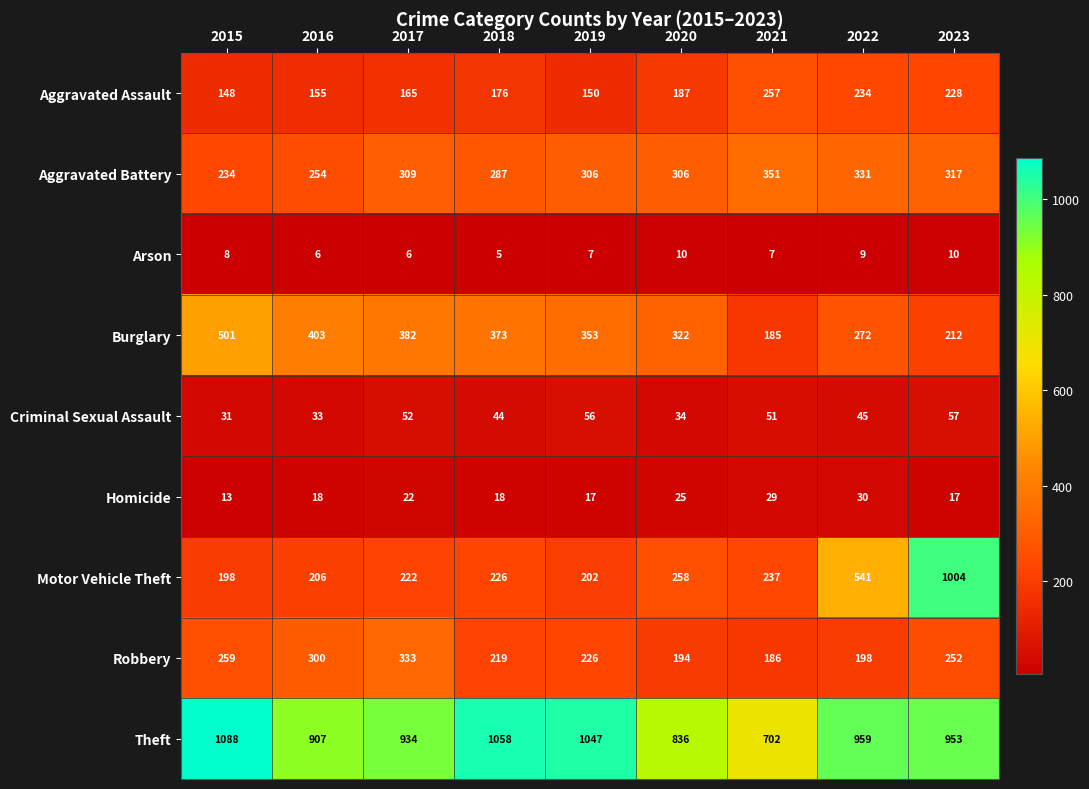

The value of Homicide at 2021 is 29. True or false?

True